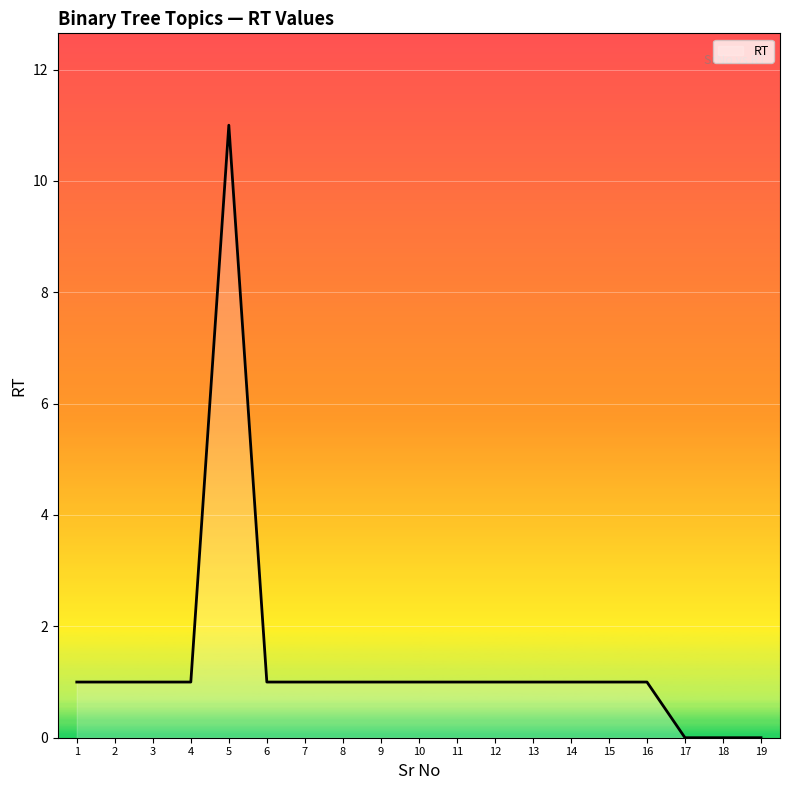

Is it true that the value at 9 is 1?

True